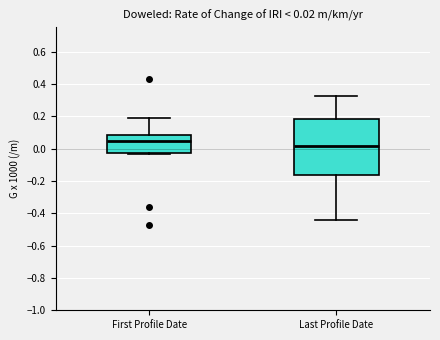

Which box's median line is the highest?

First Profile Date